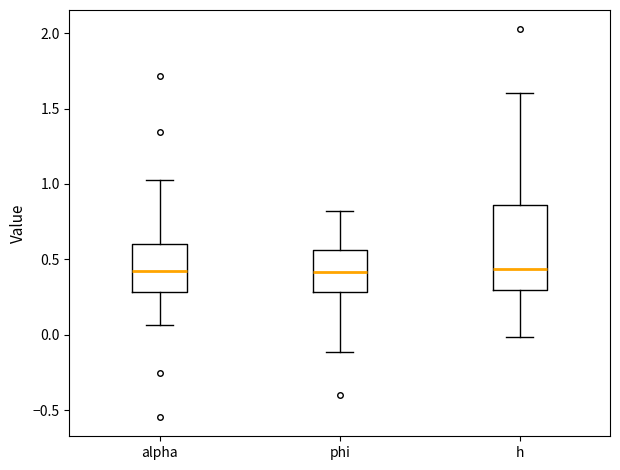

Which box is the tallest, from its lower edge to its upper edge?

h